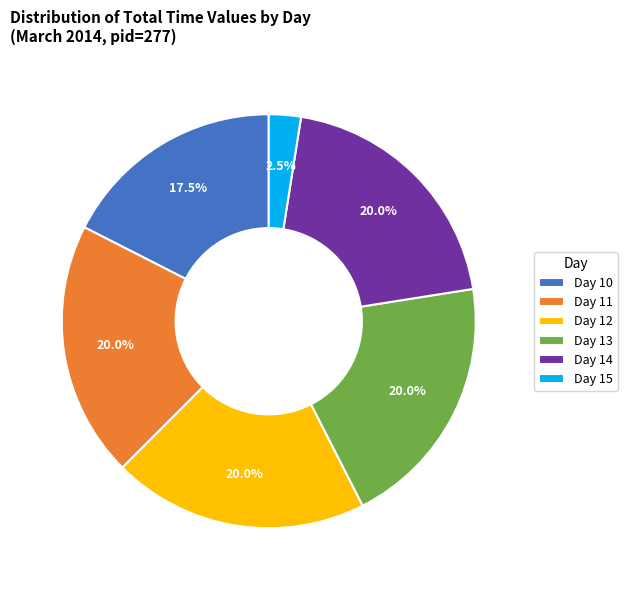

Is the sum of Day 15 and Day 14 greater than half?

No